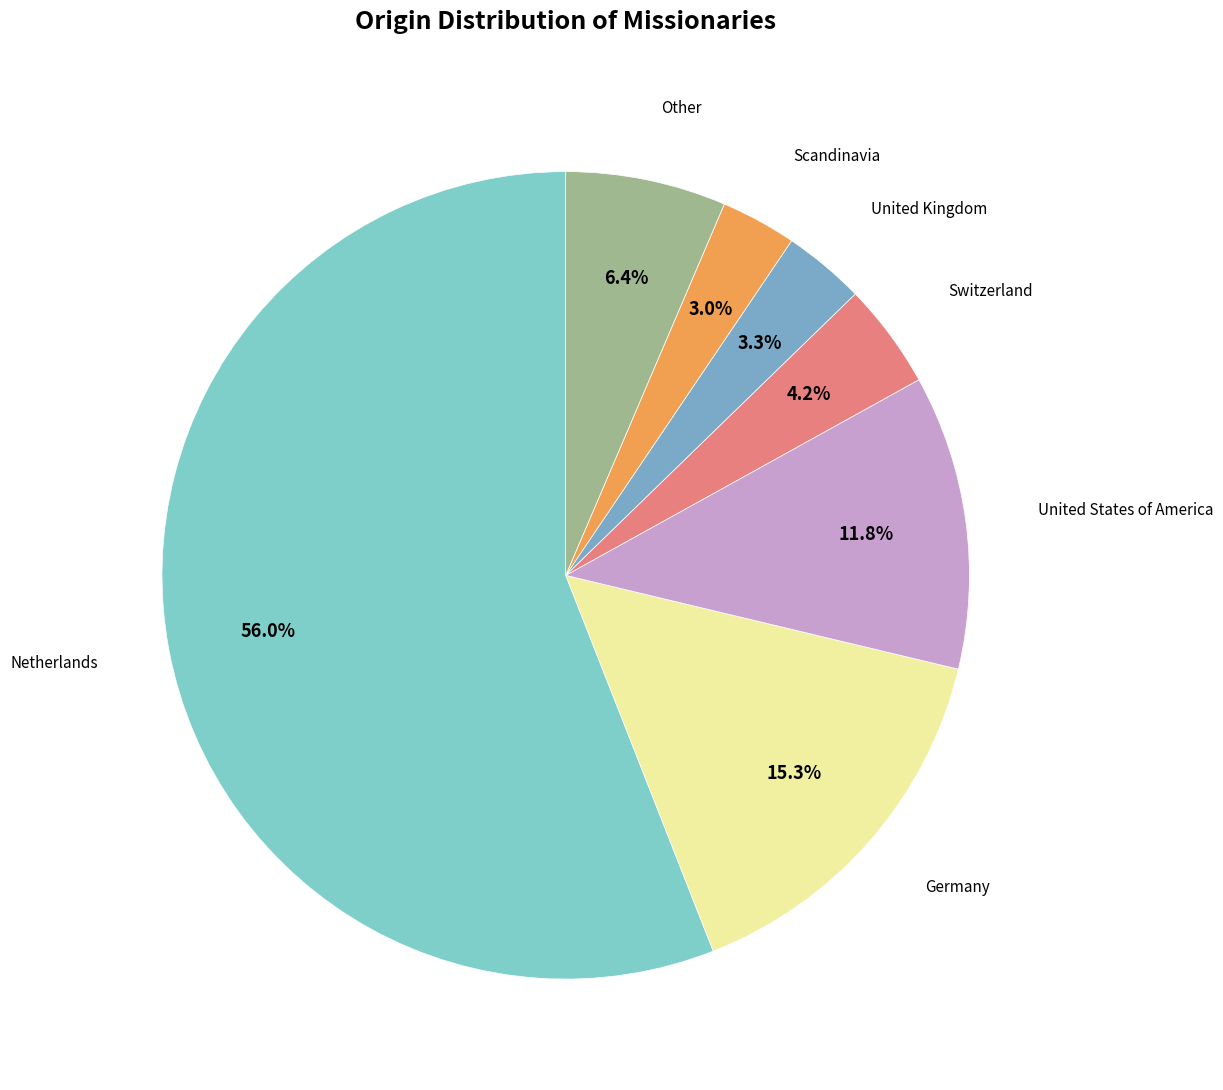

What is the smallest slice in the pie chart?

Scandinavia